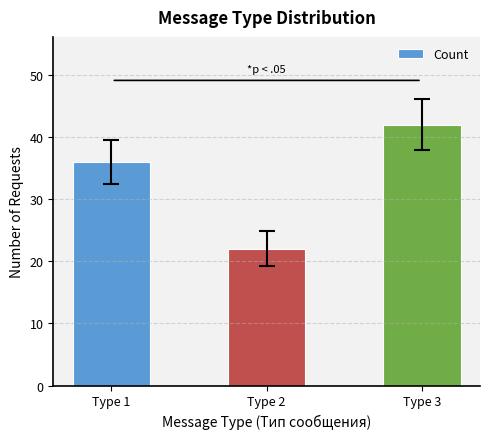

What is the difference between the maximum and second lowest values?

6